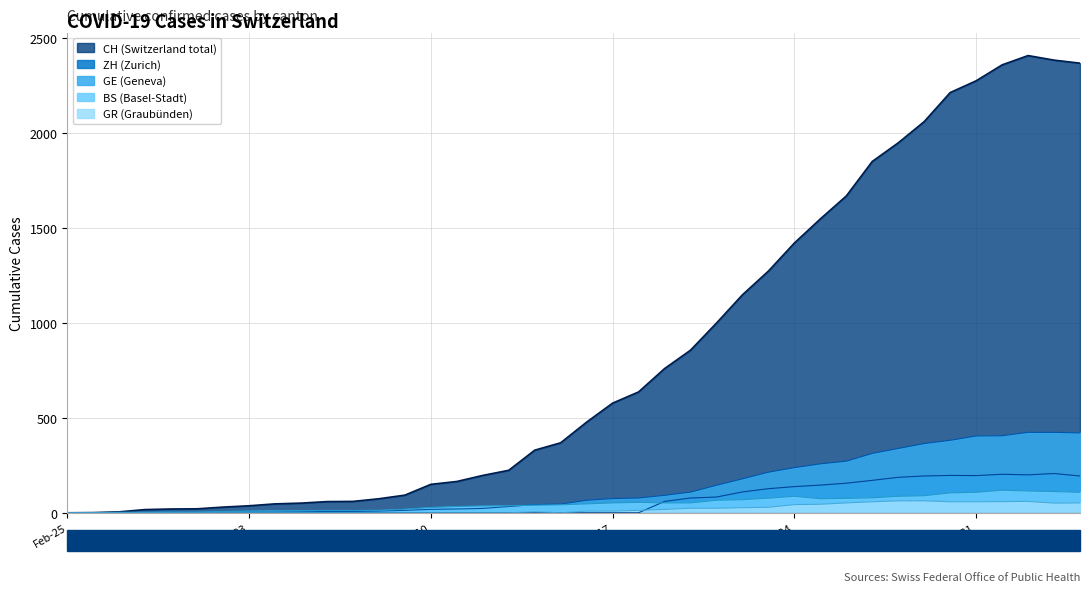

At how many categories does at least one series exceed 1338?

12